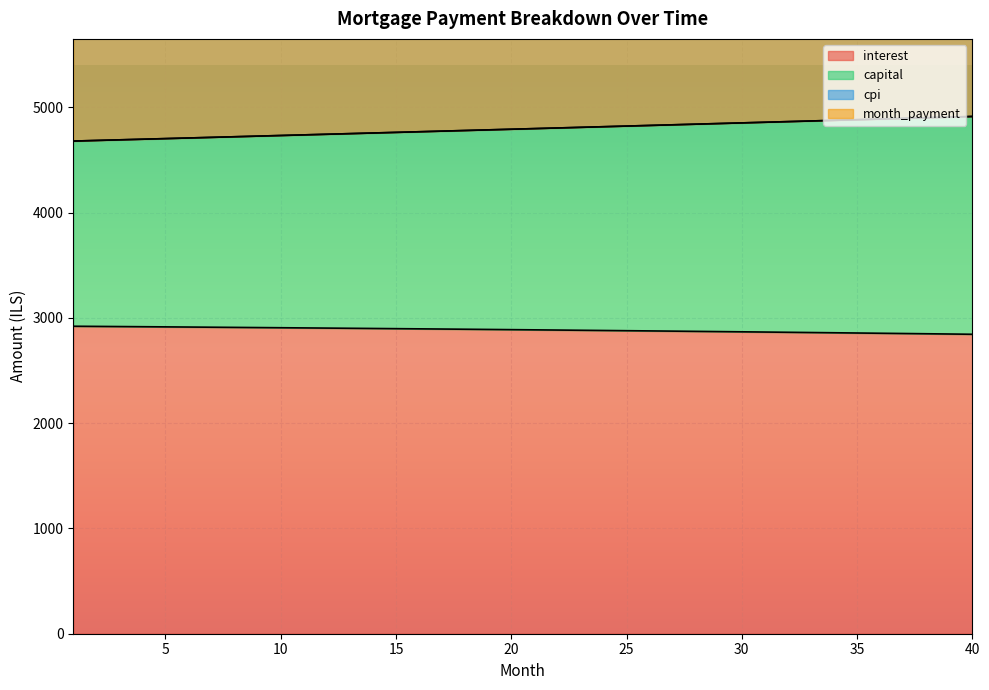

The cpi series shows 1243.8 at 16. True or false?

False